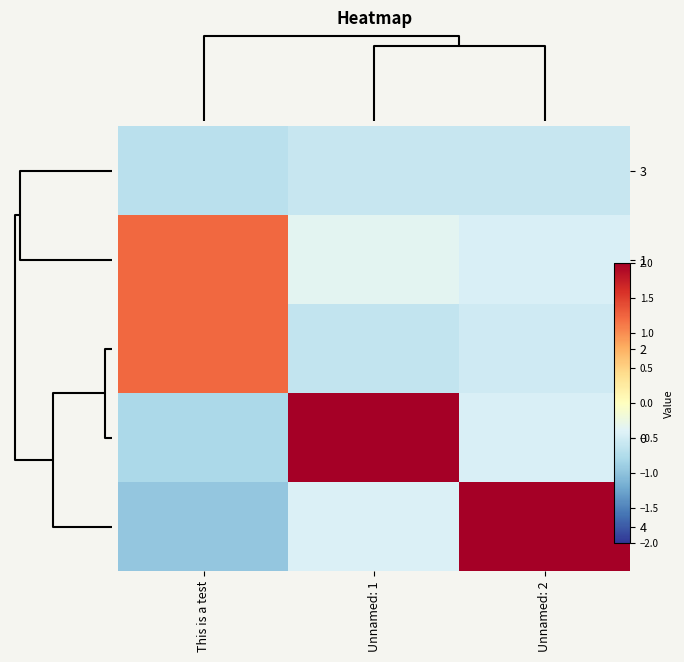

At how many categories does at least one series exceed 0?

3